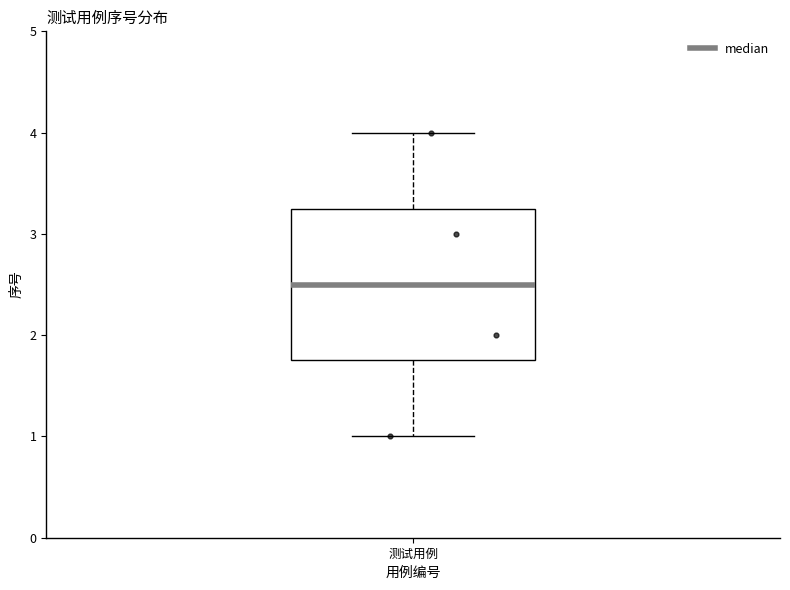

Read this box plot against the y-axis: the position of the median line, the range covered by the box, and the ends of both whiskers. The values are not printed on the chart, so give them approximately, as read against the axis.

median 2.5, box 1.8 to 3.3, whiskers 1.0 to 4.0